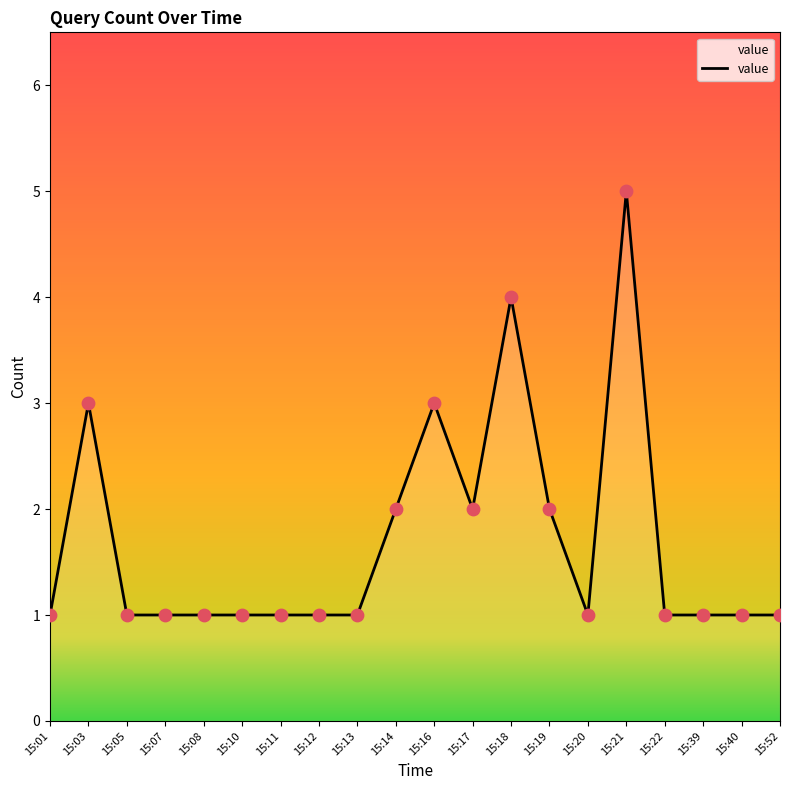

What is the change in value from 15:03 to 15:22?

-2